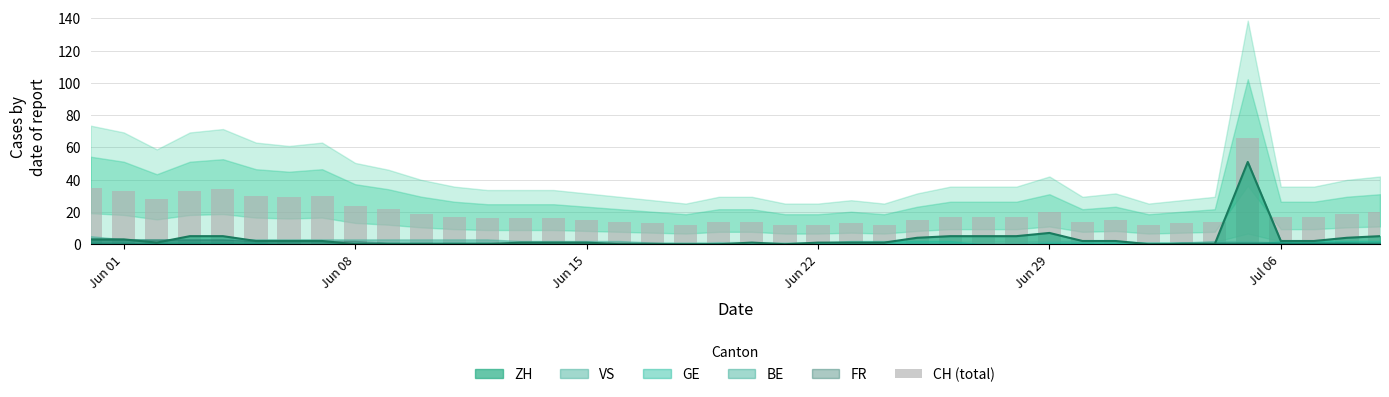

What is the sum of all values?

806